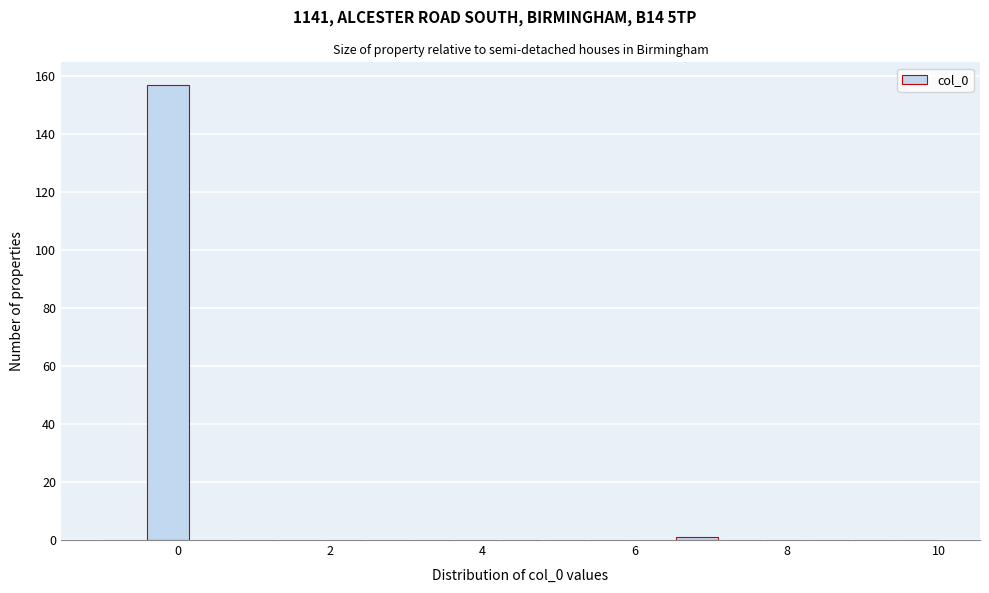

Around what value on the x-axis is the tallest bar? Give the approximate position of its centre, as read against the axis.

-0.2